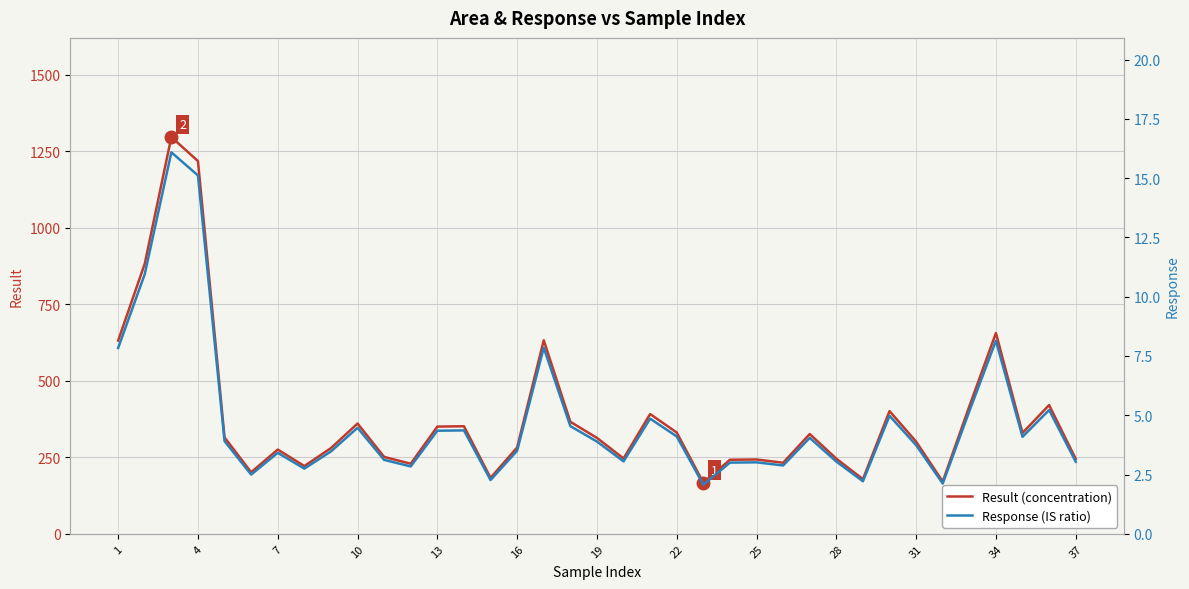

Where is Result (concentration) nearest to the value 731?

34